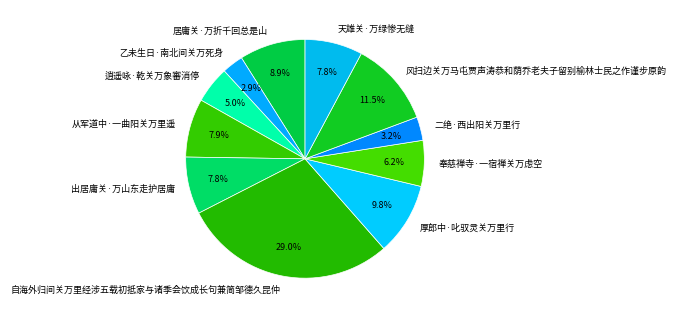

Is the sum of 自海外归间关万里经涉五载初抵家与诸季会饮成长句兼简邹德久昆仲 and 厚郎中·叱驭灵关万里行 greater than half?

No